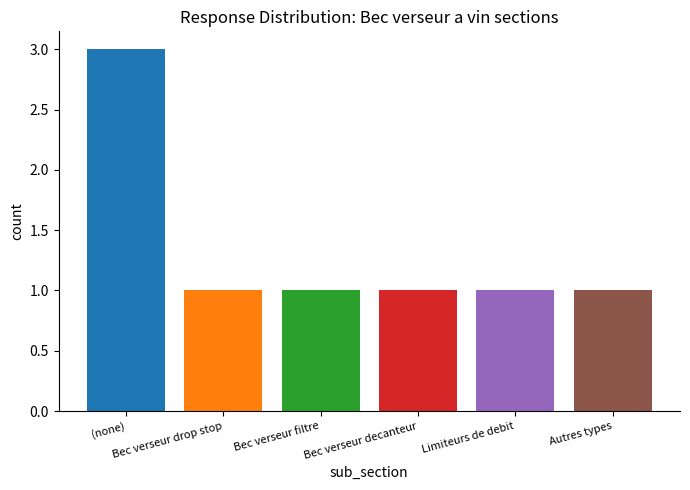

What position from the right is Bec verseur filtre?

4